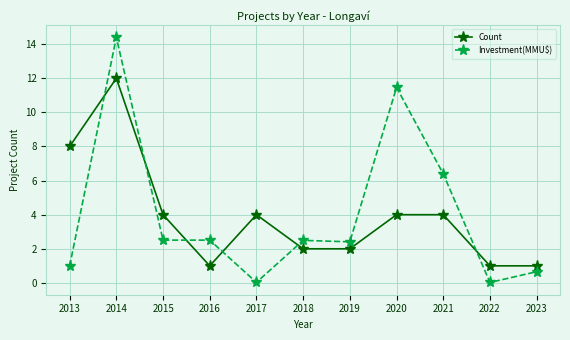

The value of Count at 2020 is 4.0. True or false?

True